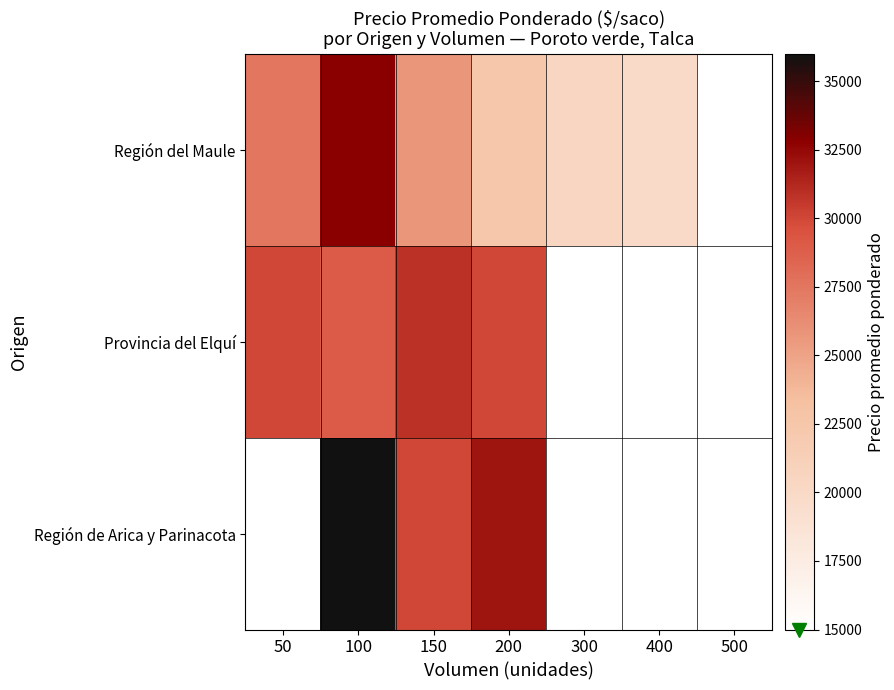

Where is Región del Maule nearest to the value 23937?

200